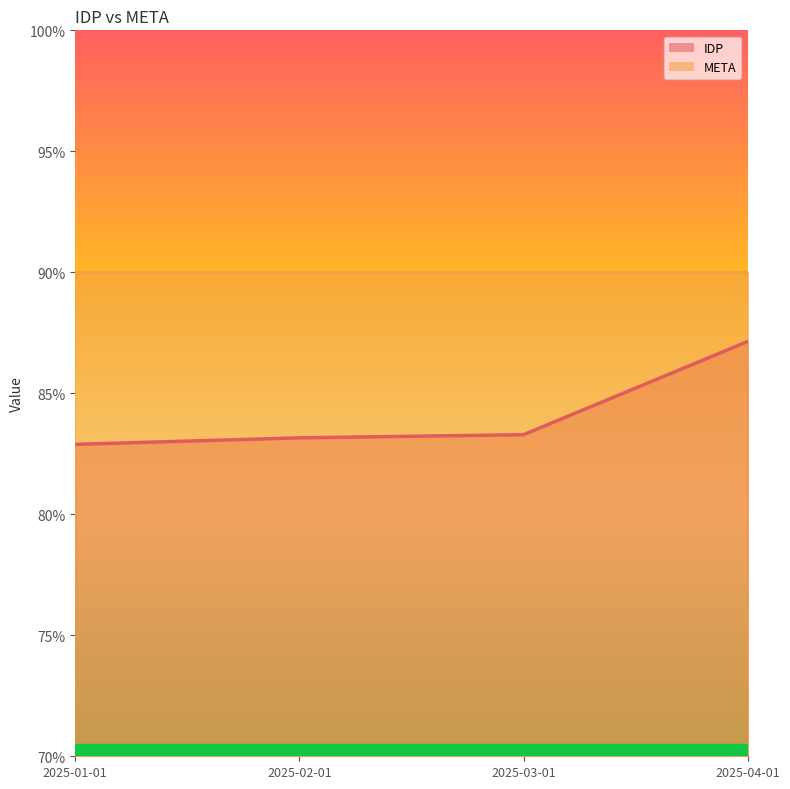

Reading left to right, list all the values displayed in this chart.

0.8	0.8	0.8	0.9